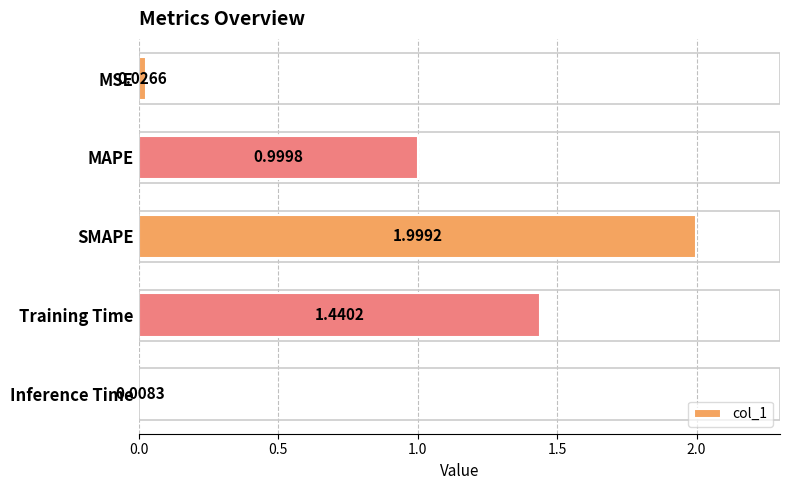

What is the sum of the values at Inference Time and MAPE?

1.0